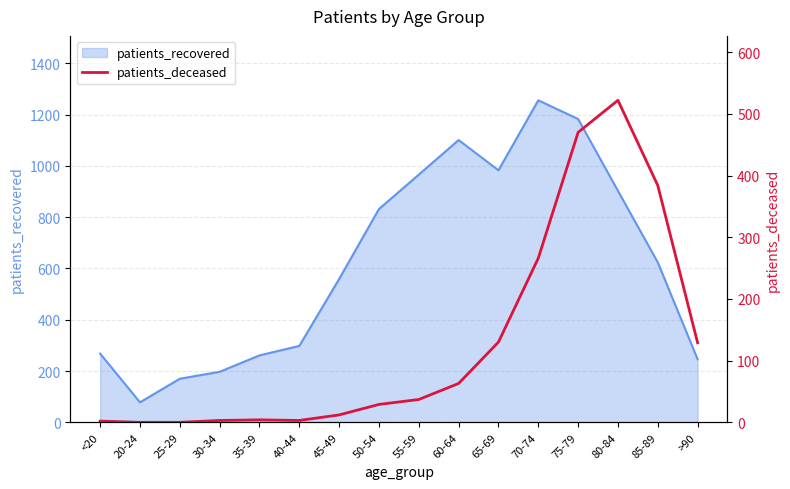

Is it true that patients_recovered equals 390 at >90?

False